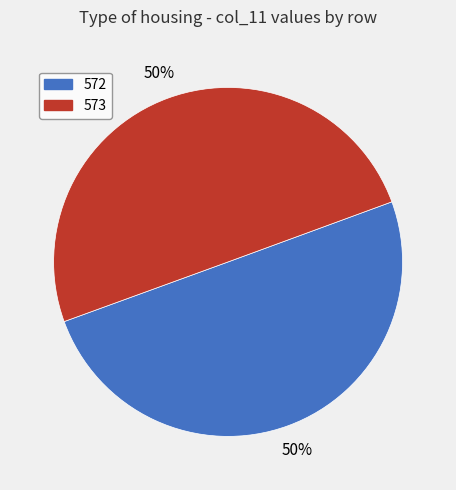

What is the ratio of the value at 572 to the value at 573?

1.0